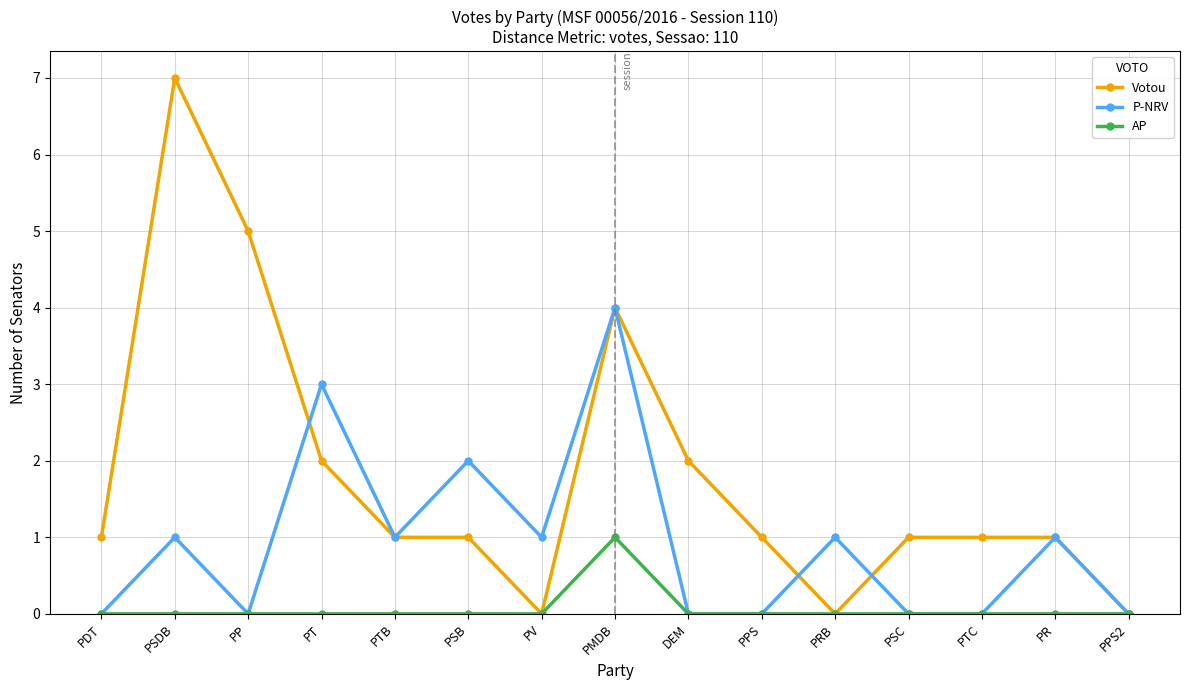

How many lines are shown in the chart?

3